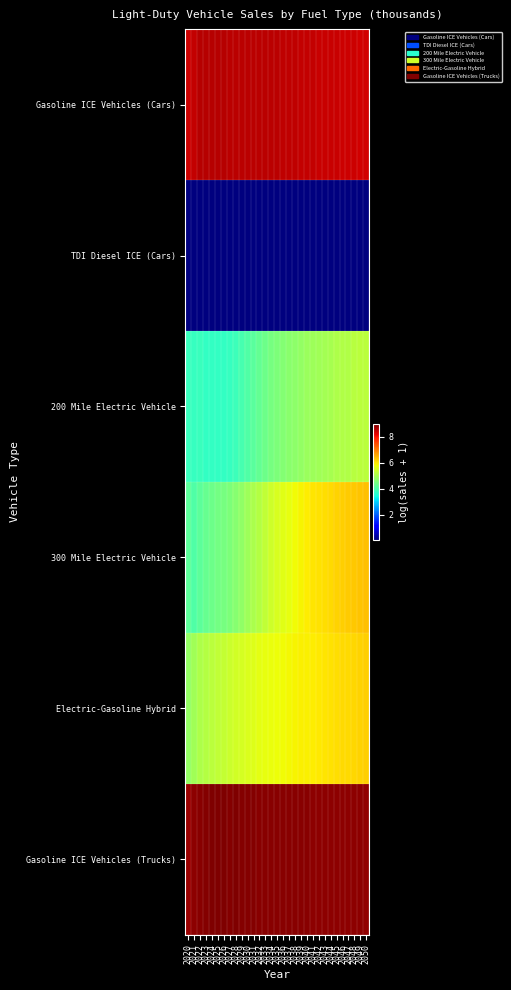

At how many categories does at least one series exceed 4?

31